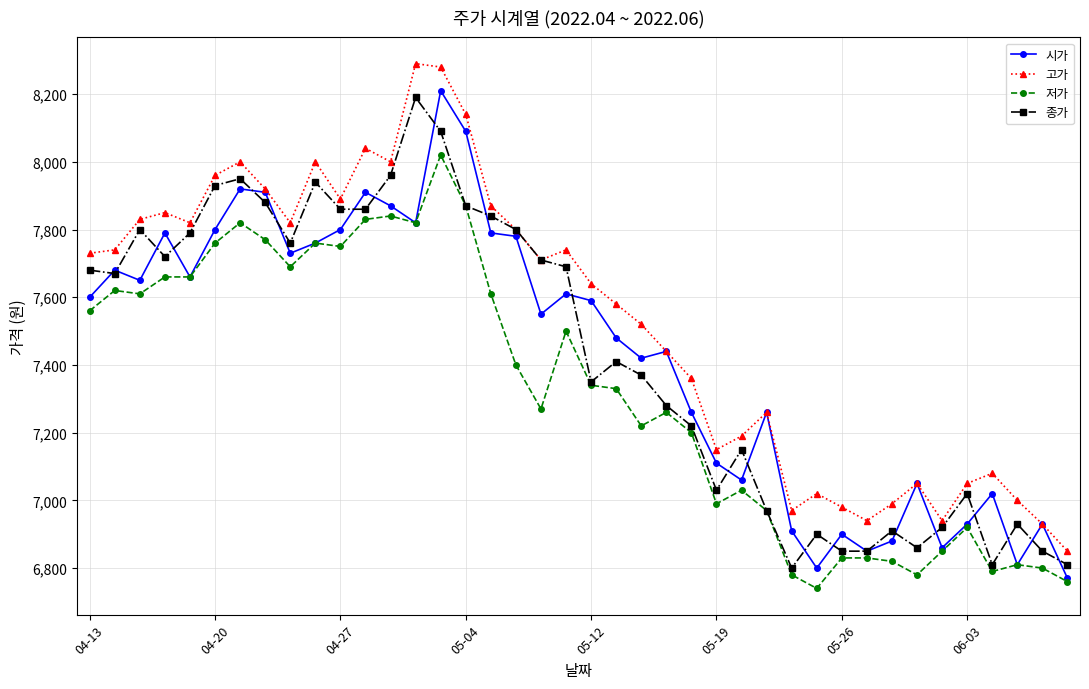

True or false: 시가 has more than 1 points higher than both neighbors.

True